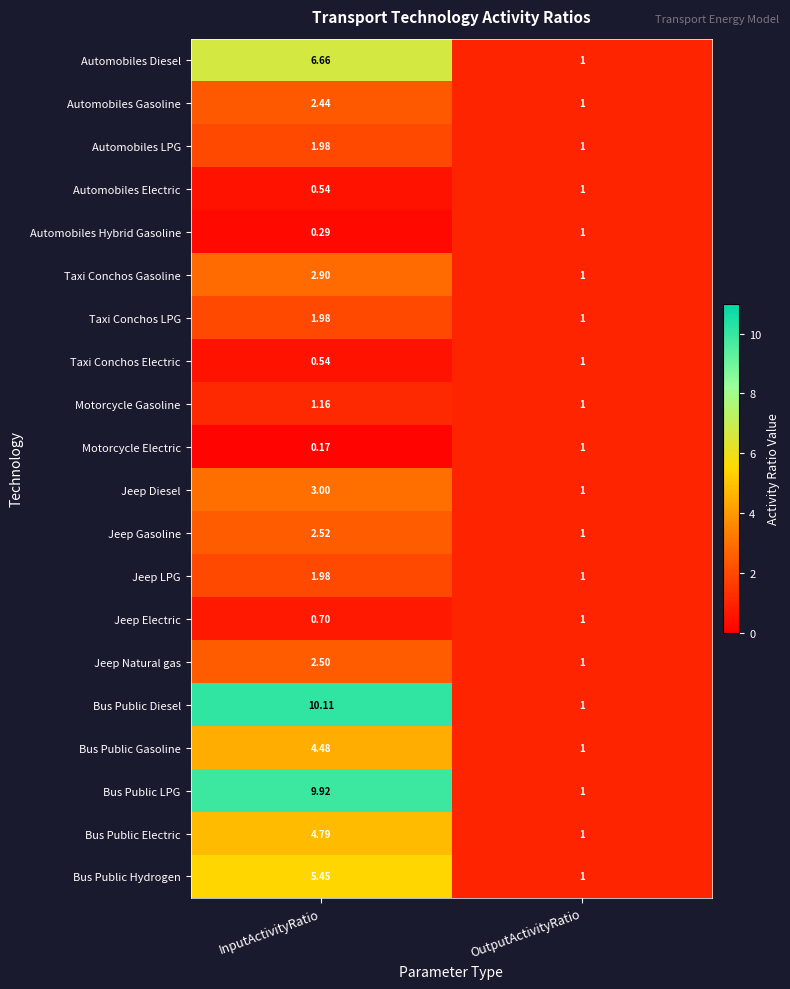

At how many categories does at least one series exceed 7?

1